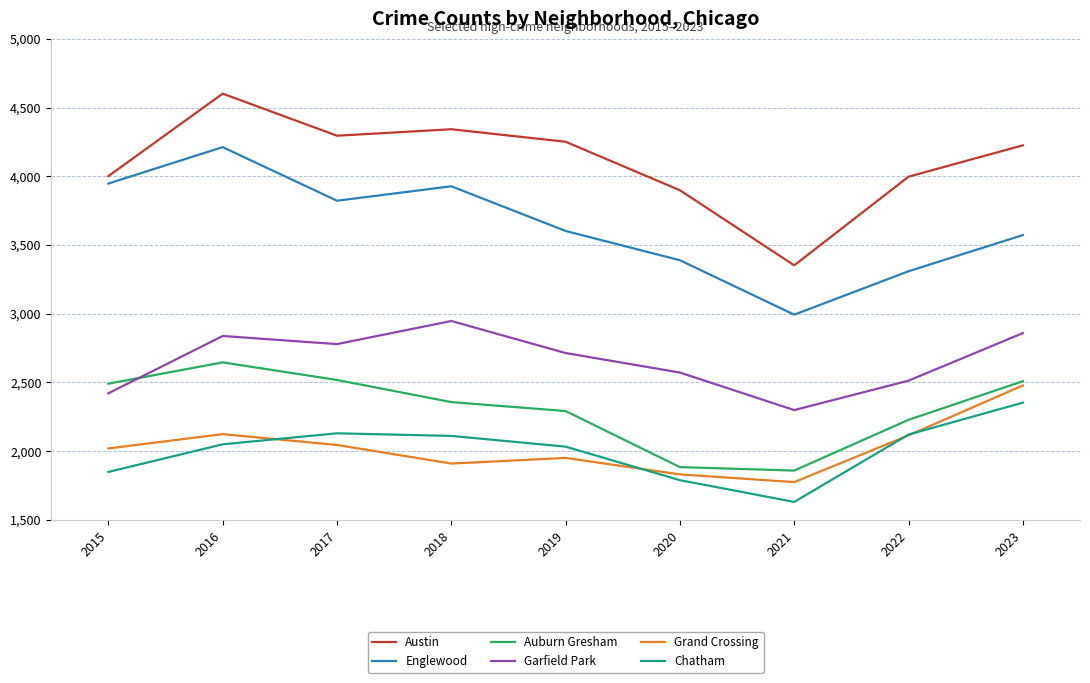

Where is Englewood nearest to the value 3602?

2019